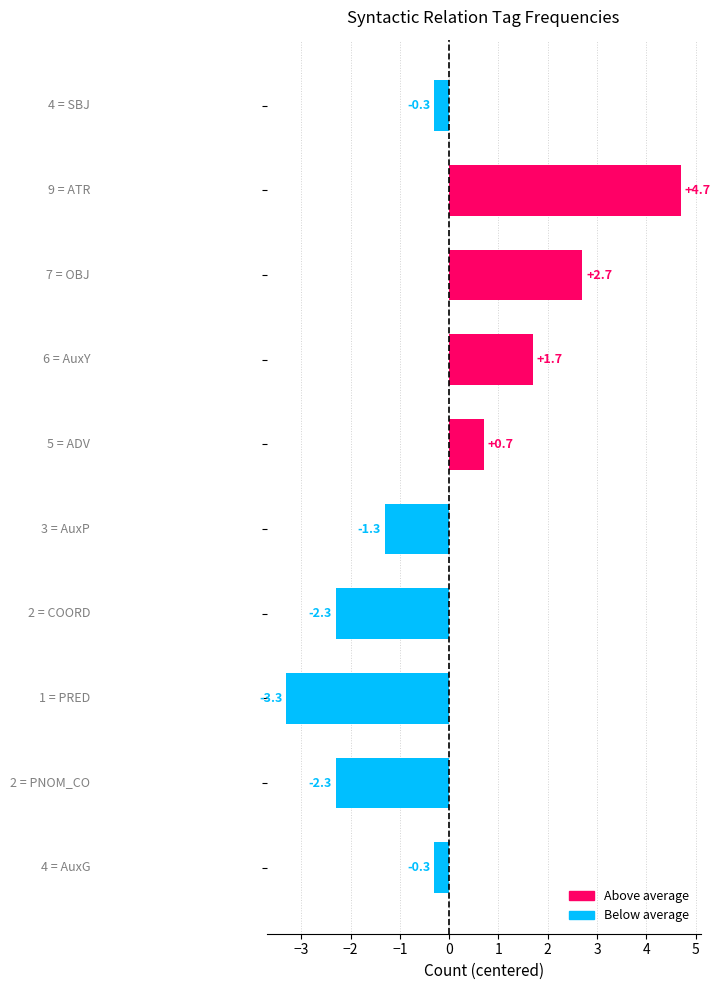

How many data points are less than 0?

6